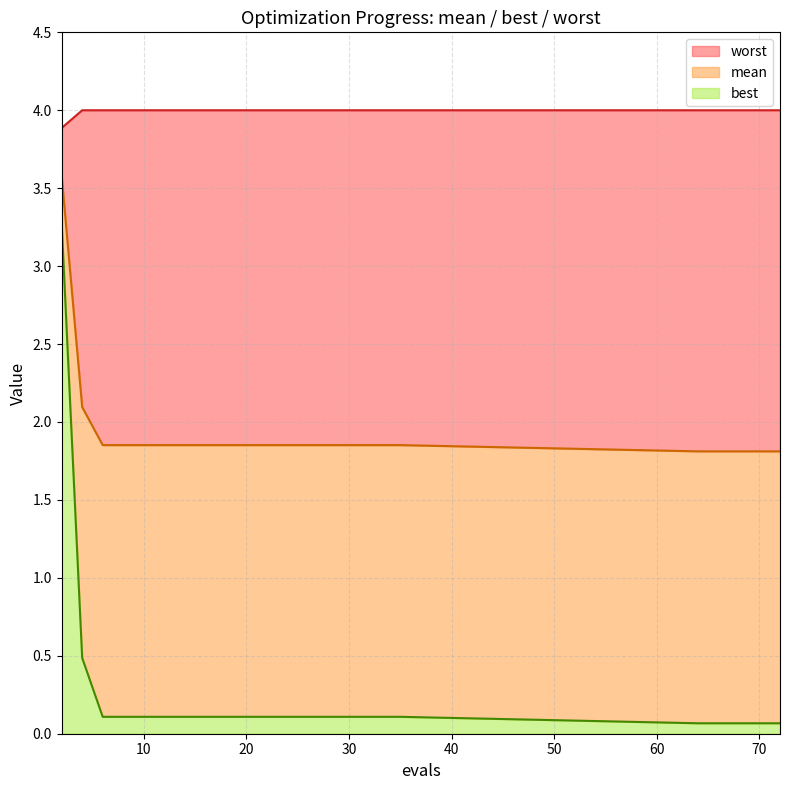

Rank the series by their maximum value, from lowest to highest.

best, mean, worst